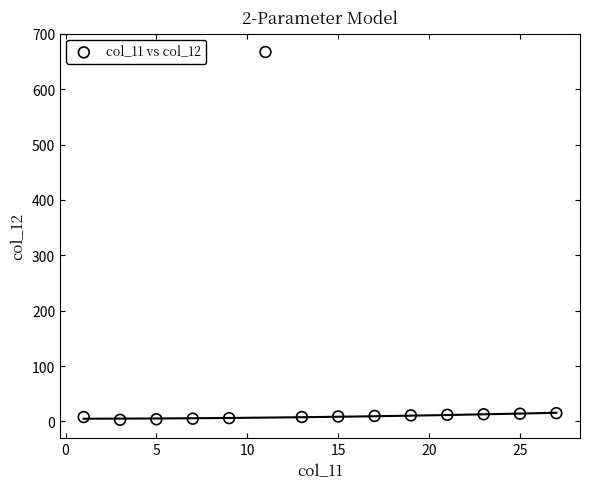

What is the range of Y values (max minus min)?

664